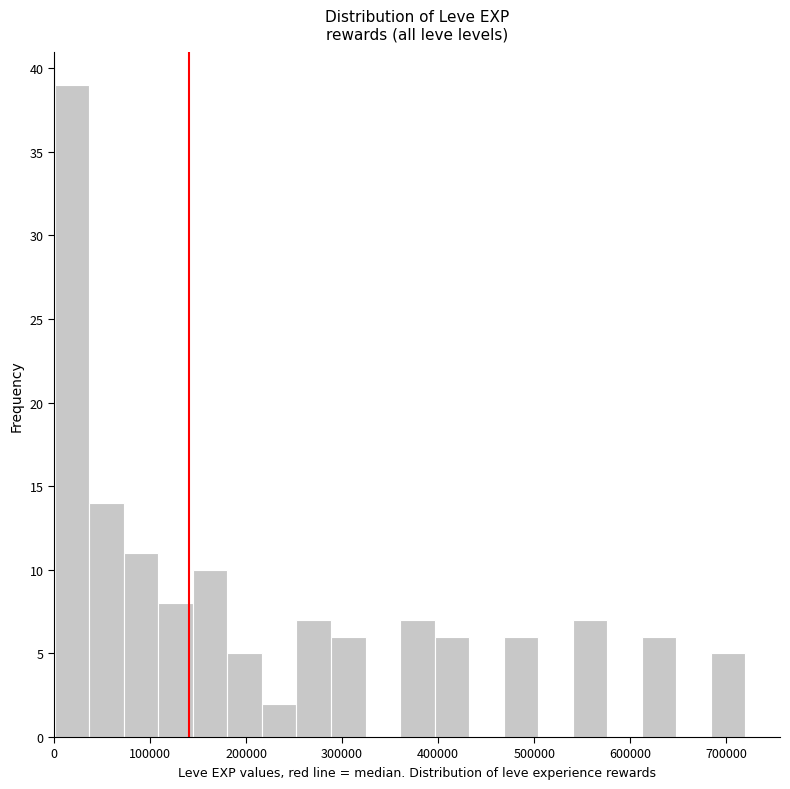

Around what value on the x-axis is the tallest bar? Give the approximate position of its centre, as read against the axis.

20000